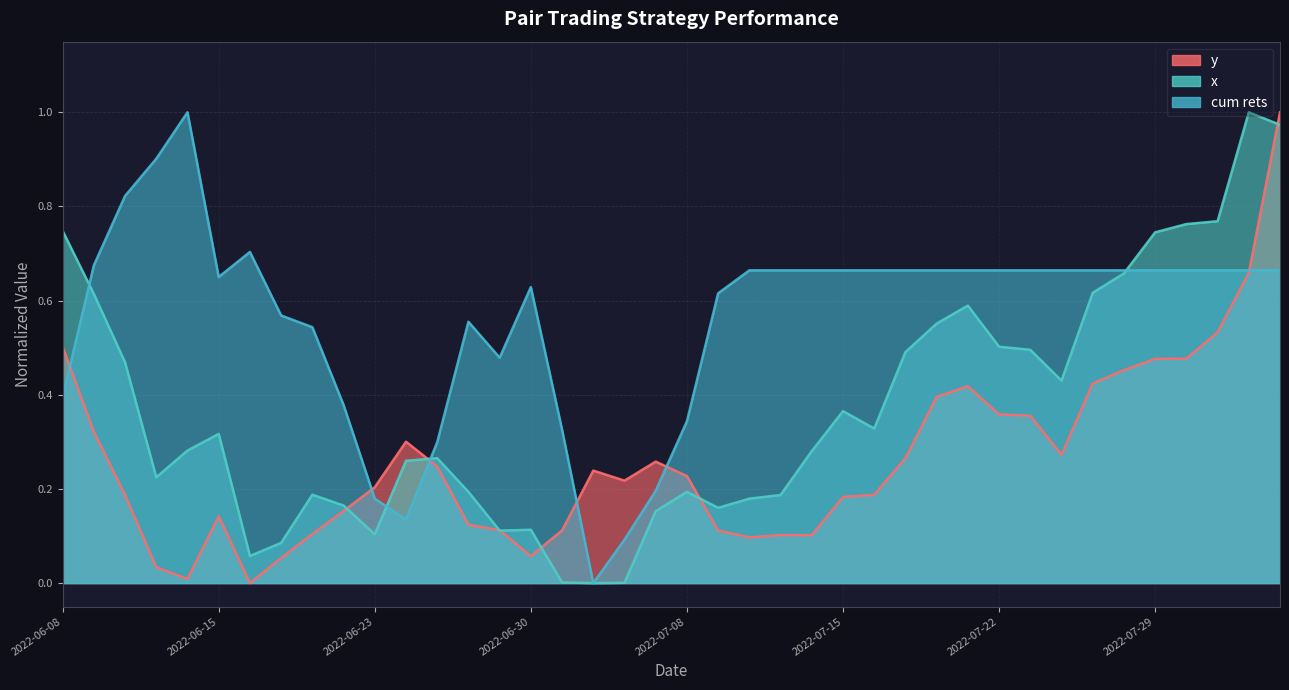

How many interior local peaks does the y series have?

6